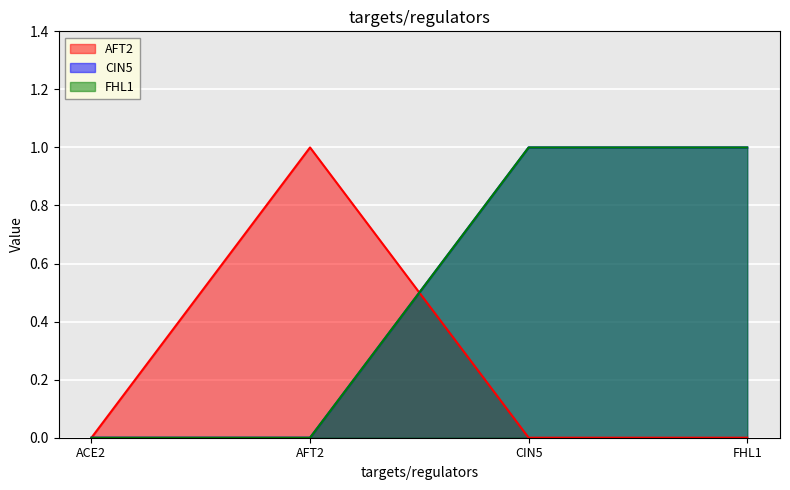

Which series has the largest range (max minus min)?

AFT2